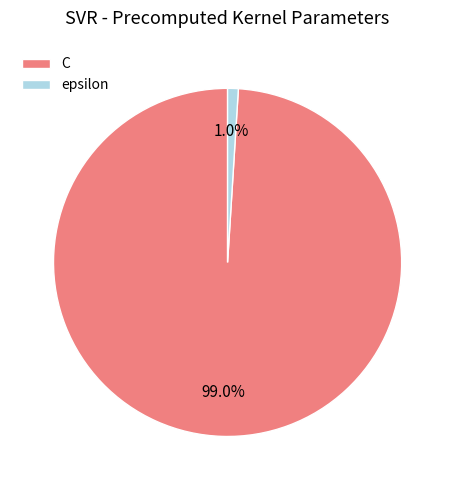

Which slice represents more than half of the pie?

C